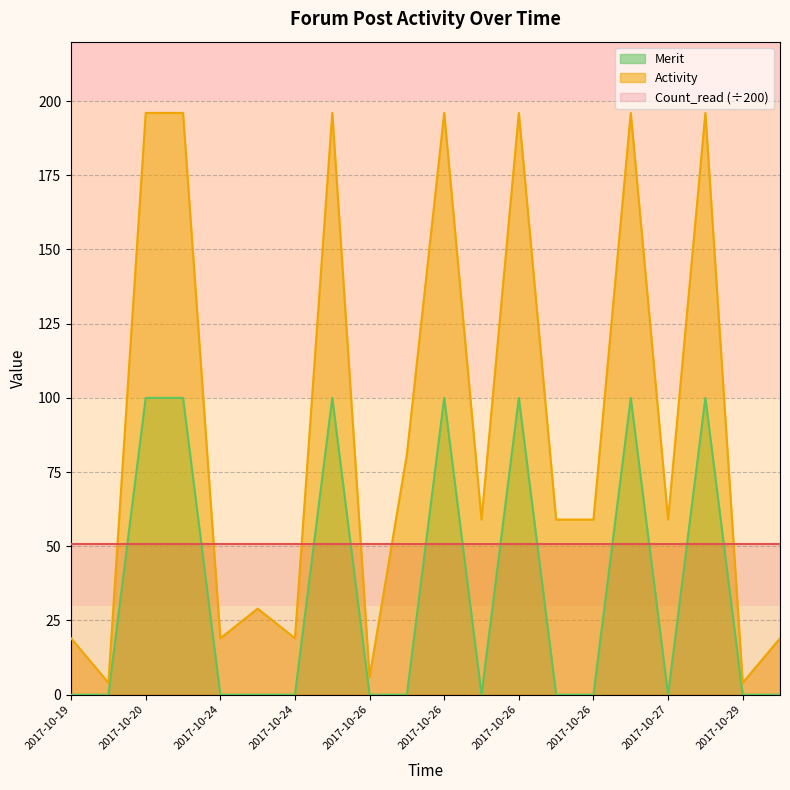

True or false: Merit has more than 1 points higher than both neighbors.

True